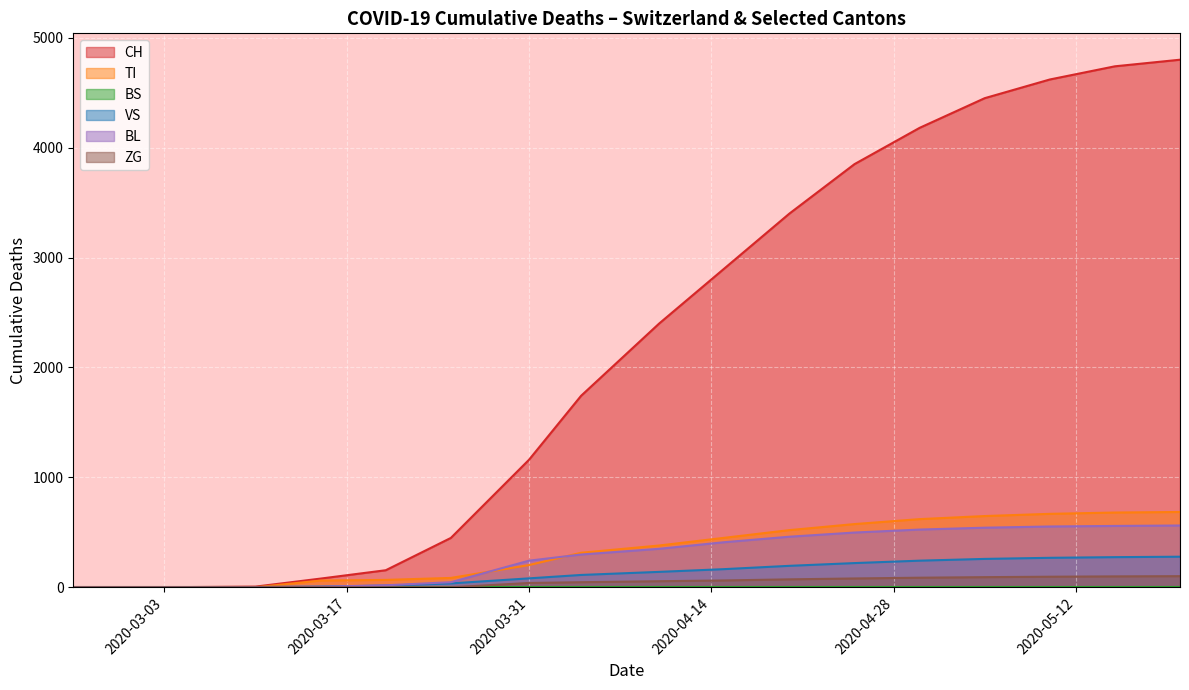

At which label does VS reach its minimum?

2020-02-25